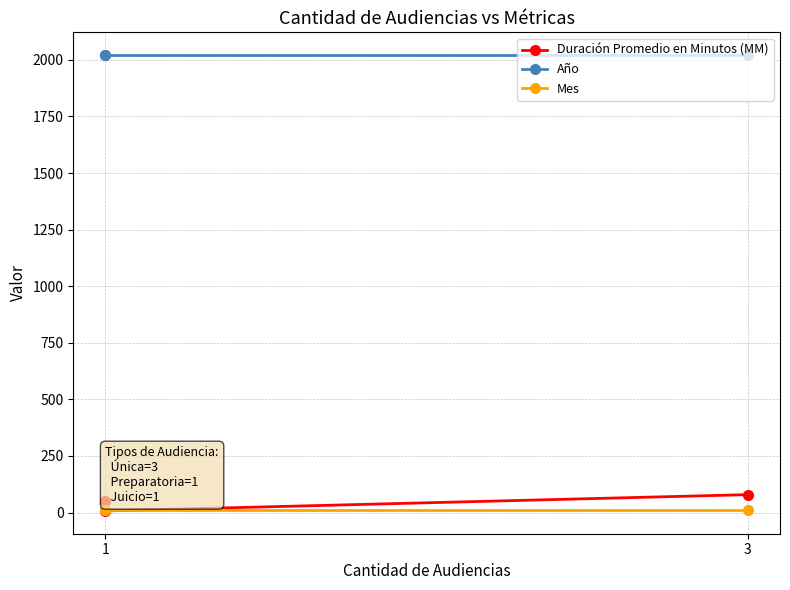

How many lines are shown in the chart?

3